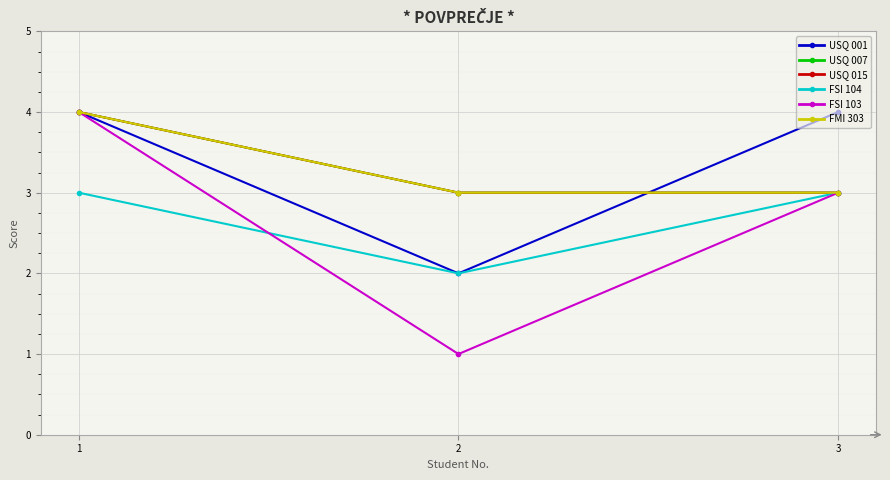

Is this an area chart (filled region under the line)?

No